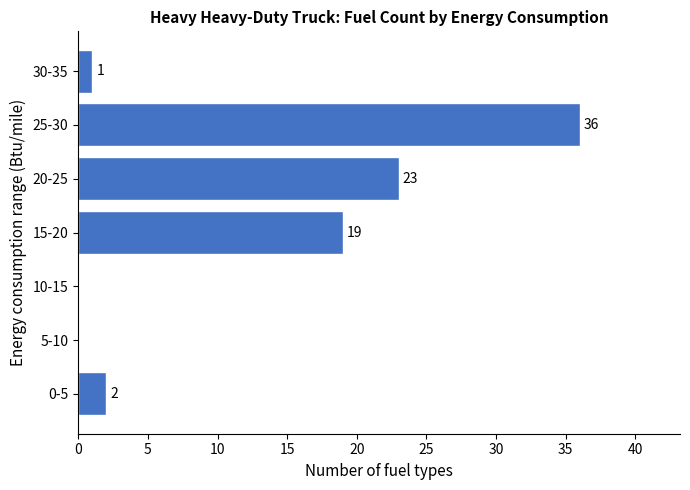

Reading top to bottom, transcribe all the data shown in this chart.

30-35=1	25-30=36	20-25=23	15-20=19	10-15=0	5-10=0	0-5=2